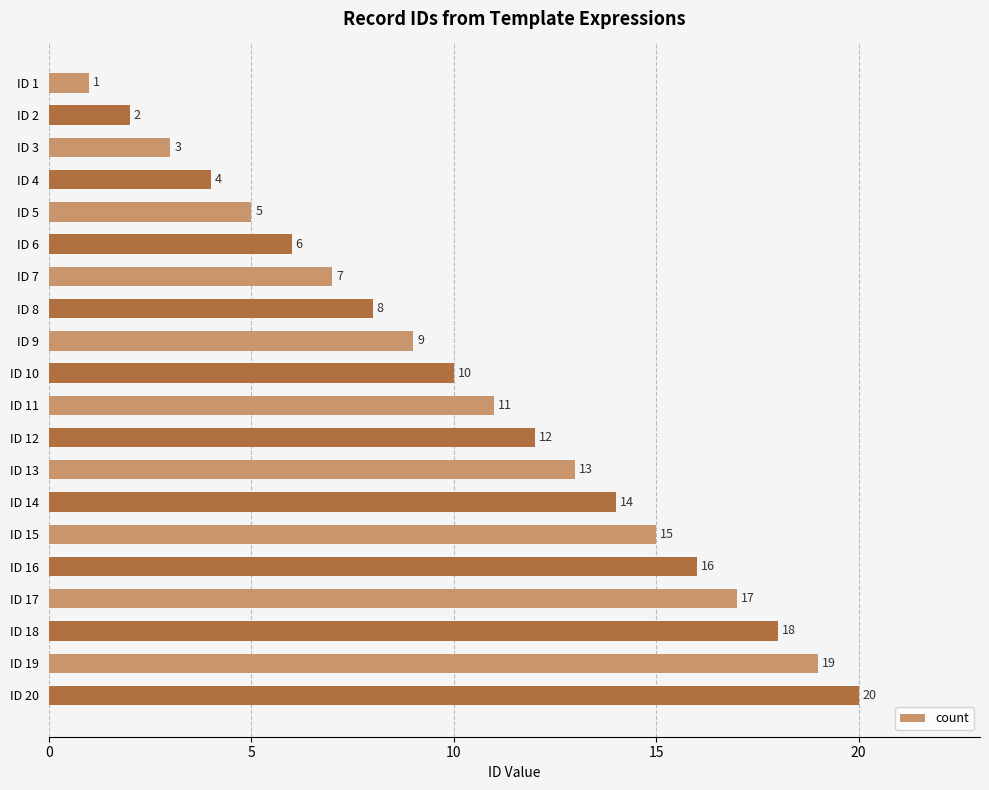

At which label is the value closest to 10?

ID 10